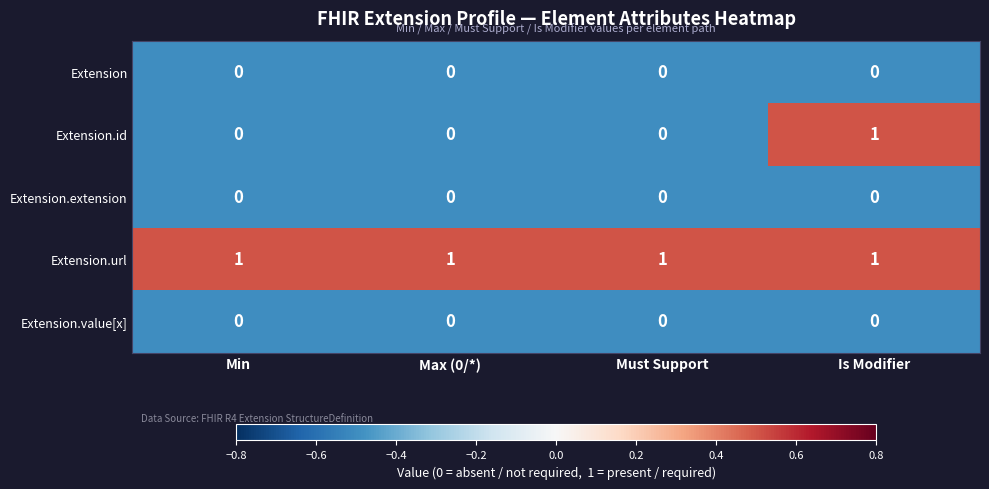

Which series has the largest range (max minus min)?

Extension.id